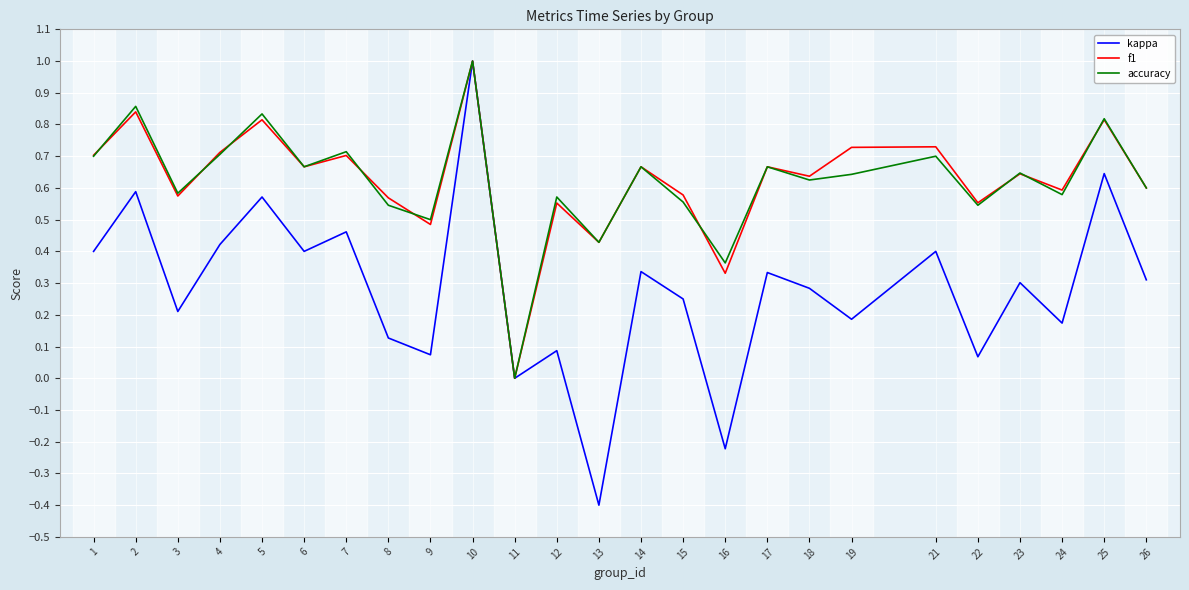

Rank the series at 19 from highest to lowest value.

f1, accuracy, kappa